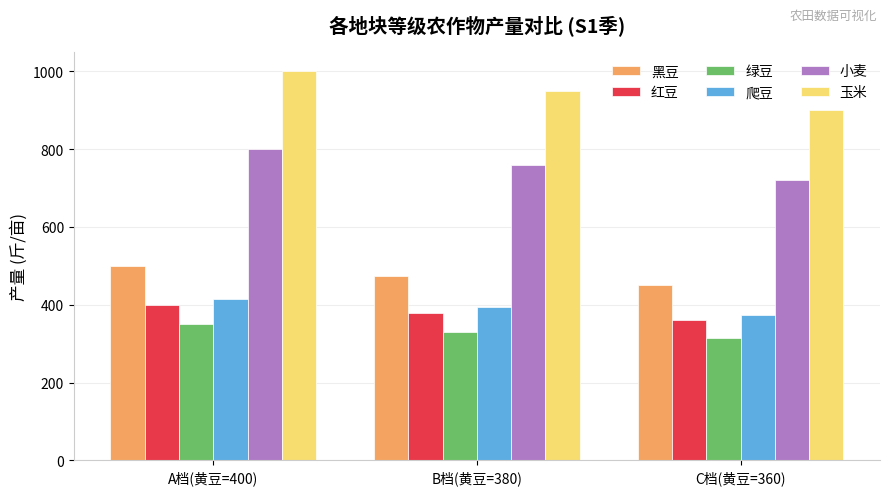

How many 小麦 values are between 720 and 800?

3